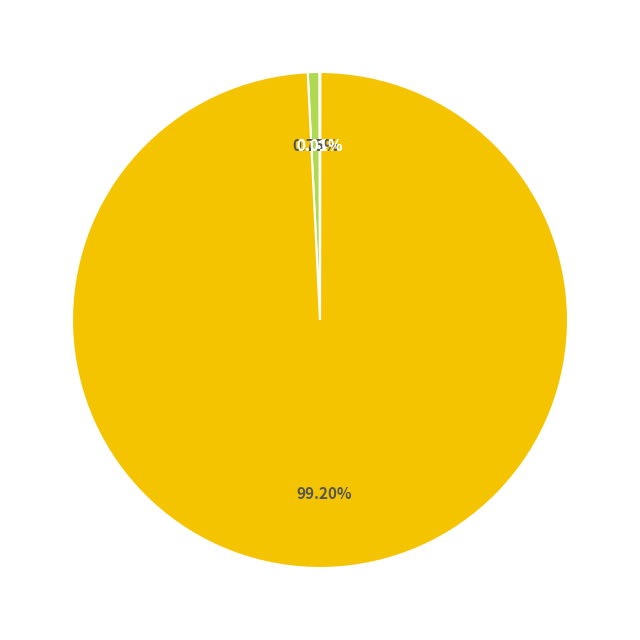

Is there any slice that represents more than half of the pie?

Yes